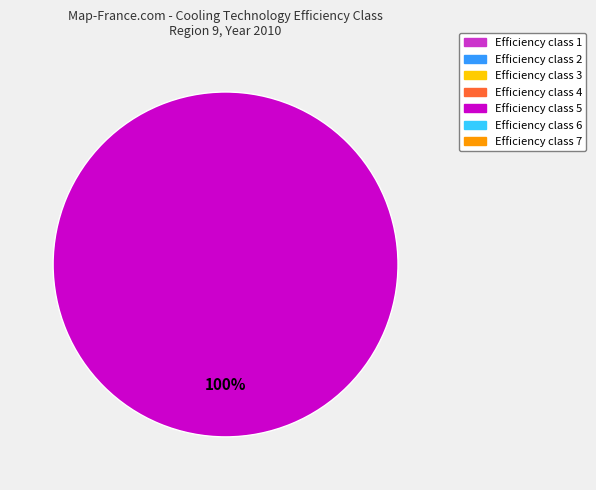

Is there any slice that represents more than half of the pie?

Yes